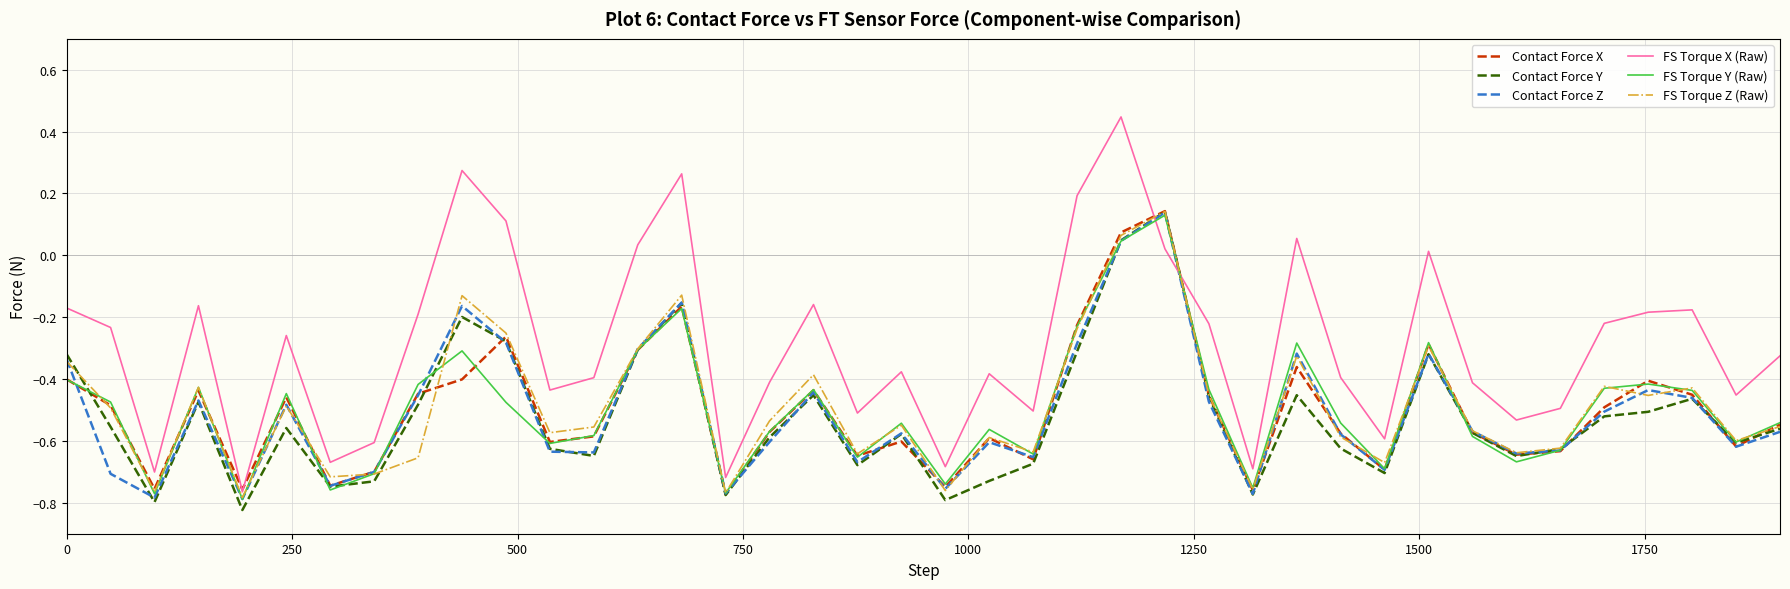

Which series has the largest total across all categories?

FS Torque X (Raw)